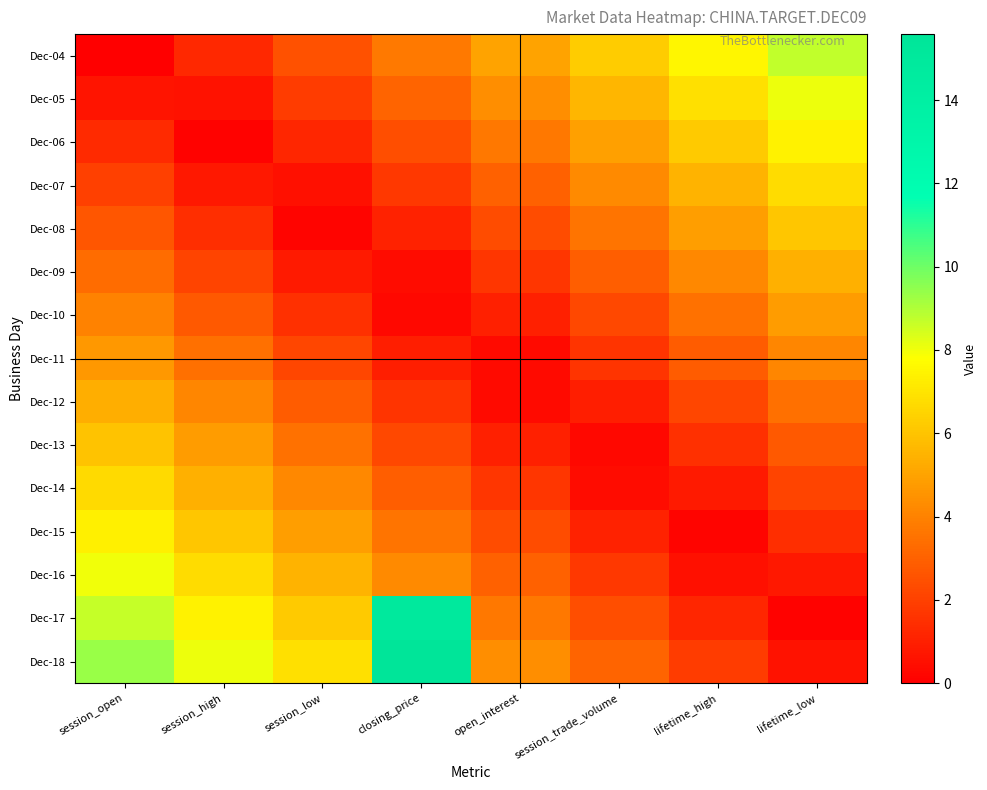

What is the spread (max minus min) of values at session_open?

9.3